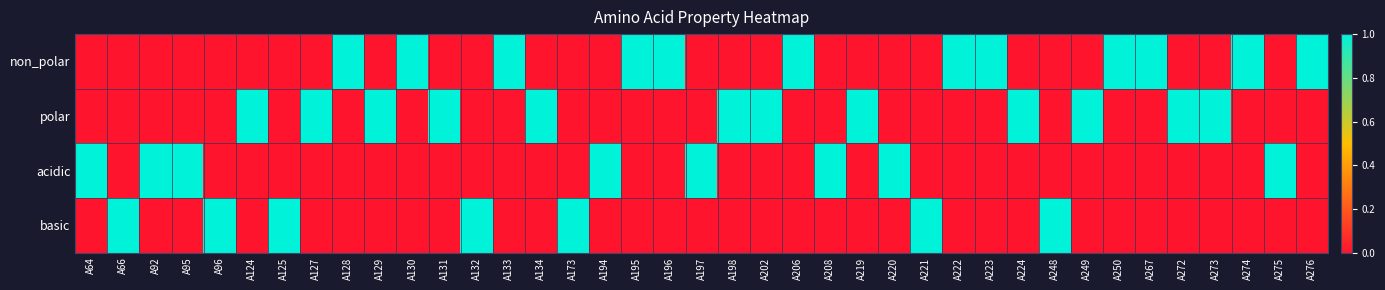

Reading left to right, transcribe all the data shown in this chart.

non_polar: A64=0	A66=0	A92=0	A95=0	A96=0	A124=0	A125=0	A127=0	A128=1	A129=0	A130=1	A131=0	A132=0	A133=1	A134=0	A173=0	A194=0	A195=1	A196=1	A197=0	A198=0	A202=0	A206=1	A208=0	A219=0	A220=0	A221=0	A222=1	A223=1	A224=0	A248=0	A249=0	A250=1	A267=1	A272=0	A273=0	A274=1	A275=0	A276=1
polar: A64=0	A66=0	A92=0	A95=0	A96=0	A124=1	A125=0	A127=1	A128=0	A129=1	A130=0	A131=1	A132=0	A133=0	A134=1	A173=0	A194=0	A195=0	A196=0	A197=0	A198=1	A202=1	A206=0	A208=0	A219=1	A220=0	A221=0	A222=0	A223=0	A224=1	A248=0	A249=1	A250=0	A267=0	A272=1	A273=1	A274=0	A275=0	A276=0
acidic: A64=1	A66=0	A92=1	A95=1	A96=0	A124=0	A125=0	A127=0	A128=0	A129=0	A130=0	A131=0	A132=0	A133=0	A134=0	A173=0	A194=1	A195=0	A196=0	A197=1	A198=0	A202=0	A206=0	A208=1	A219=0	A220=1	A221=0	A222=0	A223=0	A224=0	A248=0	A249=0	A250=0	A267=0	A272=0	A273=0	A274=0	A275=1	A276=0
basic: A64=0	A66=1	A92=0	A95=0	A96=1	A124=0	A125=1	A127=0	A128=0	A129=0	A130=0	A131=0	A132=1	A133=0	A134=0	A173=1	A194=0	A195=0	A196=0	A197=0	A198=0	A202=0	A206=0	A208=0	A219=0	A220=0	A221=1	A222=0	A223=0	A224=0	A248=1	A249=0	A250=0	A267=0	A272=0	A273=0	A274=0	A275=0	A276=0